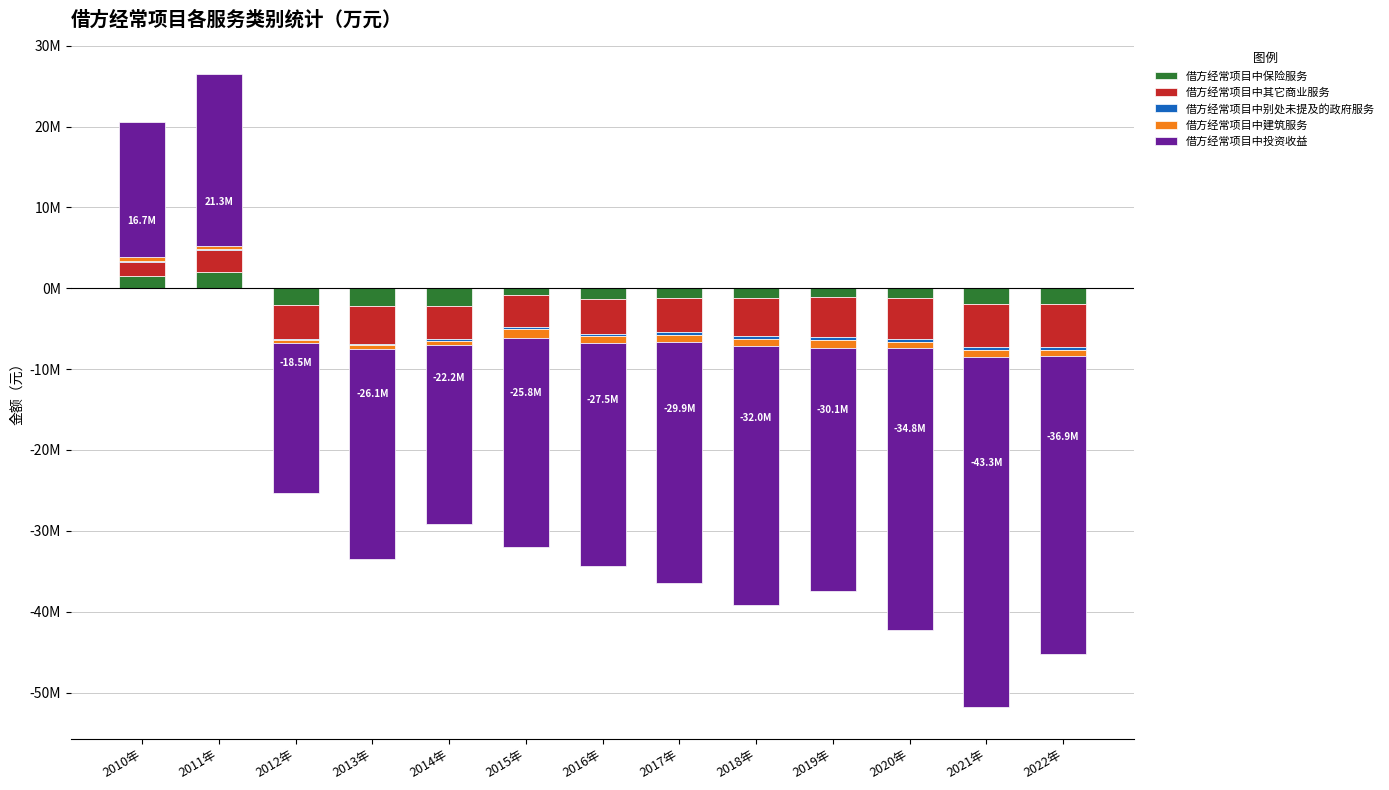

Is the value of 借方经常项目中投资收益 at 2014年 greater than the value of 借方经常项目中保险服务 at 2014年?

No